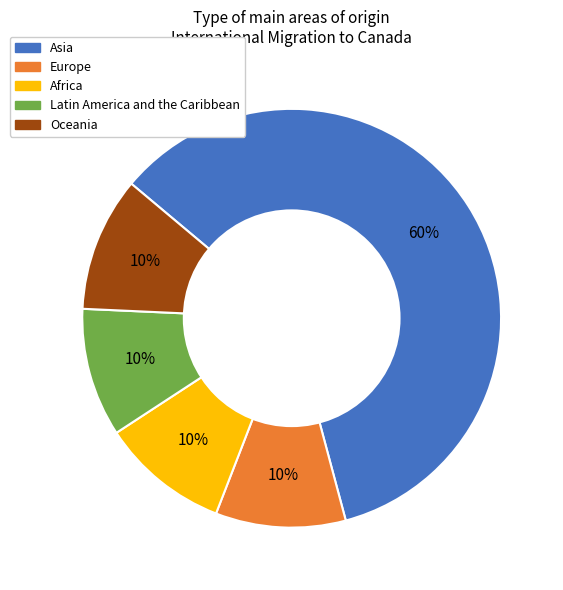

Combined, do Latin America and the Caribbean and Asia account for over 50%?

Yes